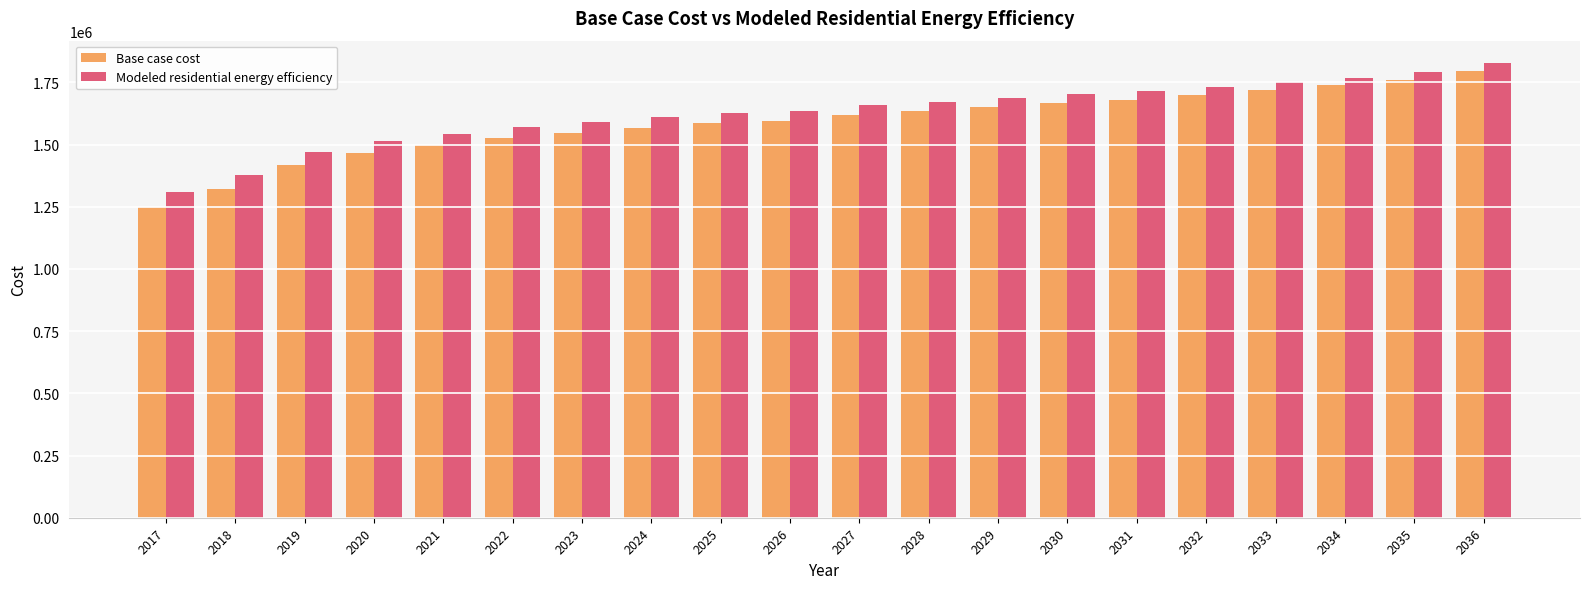

Rank the series at 2030 from lowest to highest value.

Base case cost, Modeled residential energy efficiency